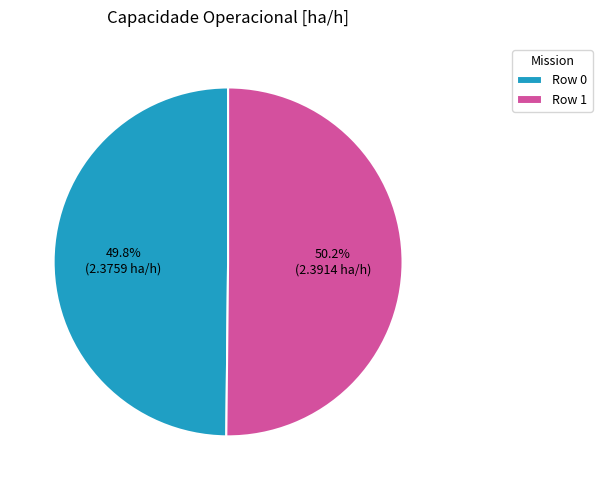

Approximately how many times larger is the value at Row 1 compared to Row 0?

1.0